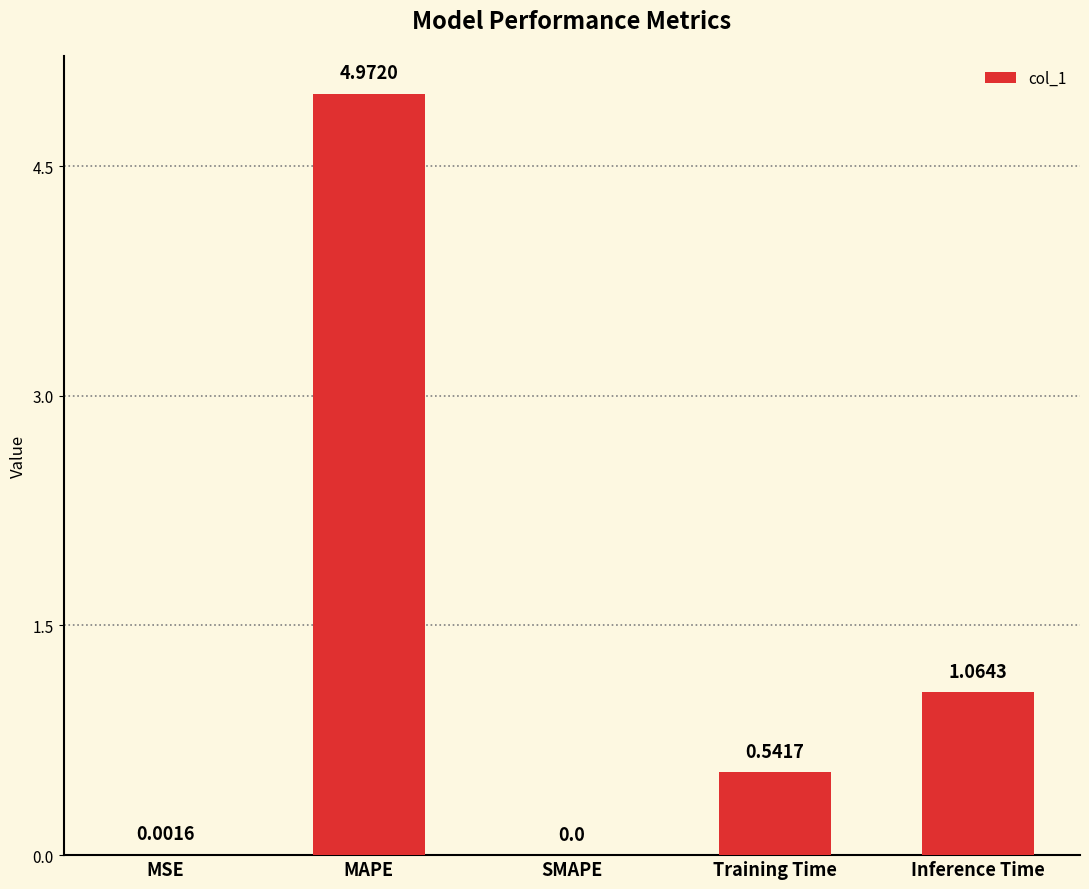

How many categories are shown in the chart?

5